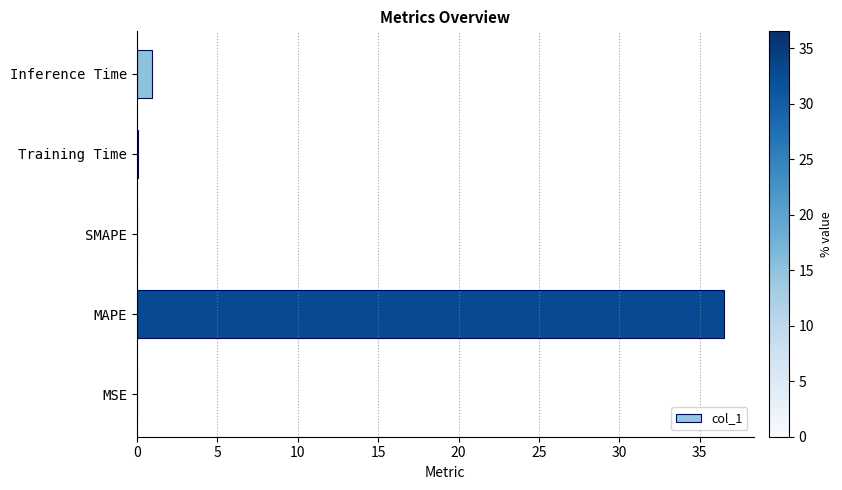

What is the sum of all values?

37.6